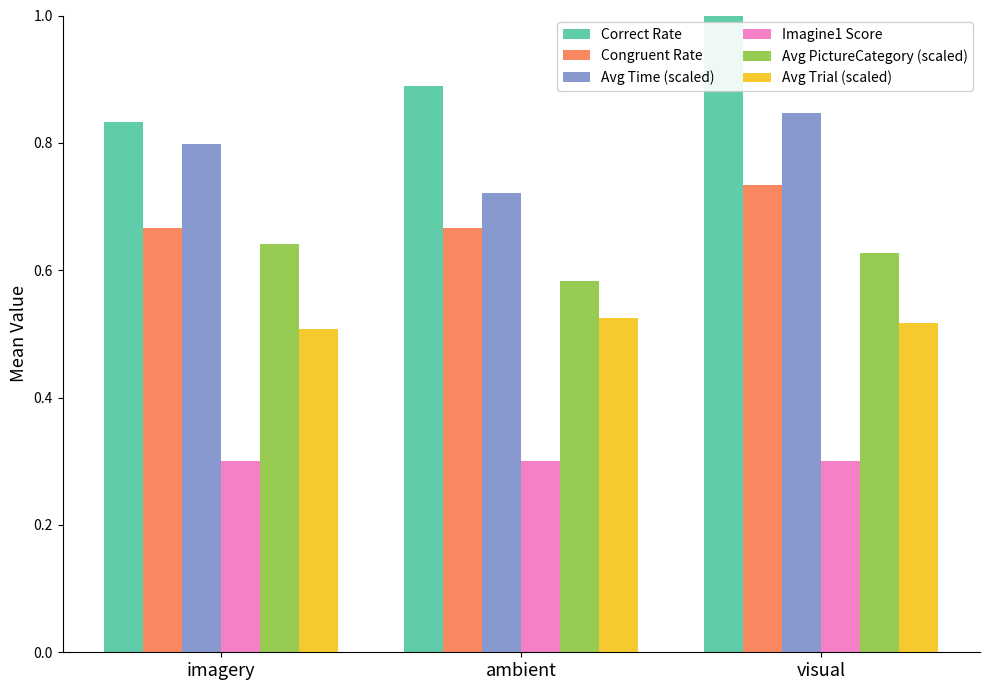

Is it true that Avg PictureCategory (scaled) equals 0.3 at ambient?

False